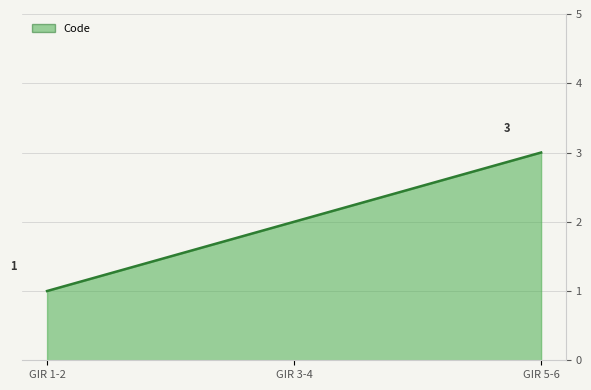

What is the change in value from GIR 1-2 to GIR 3-4?

+1